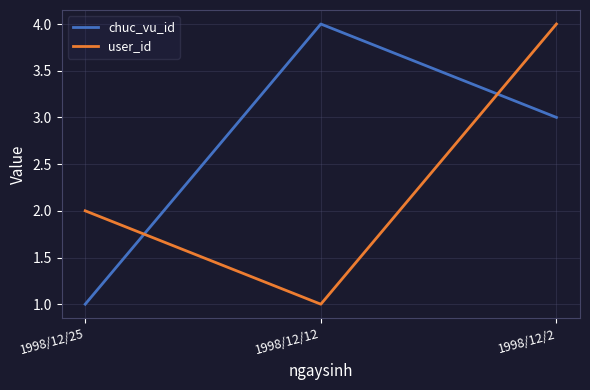

The value of user_id at 1998/12/25 is 2. True or false?

True